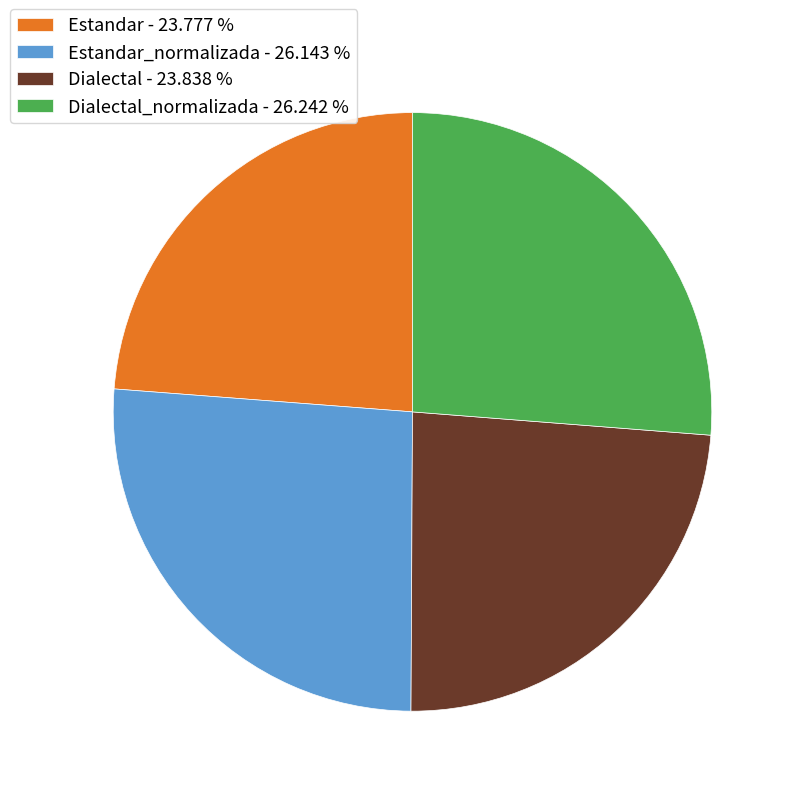

Is there any slice that represents more than half of the pie?

No